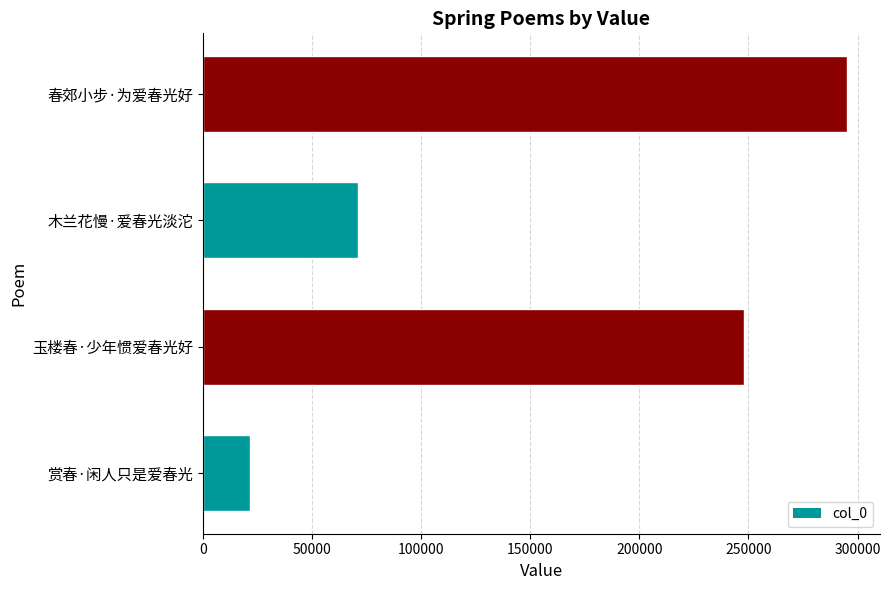

Reading top to bottom, what are all the values shown in this chart?

春郊小步·为爱春光好=295374	木兰花慢·爱春光淡沱=70870	玉楼春·少年惯爱春光好=247903	赏春·闲人只是爱春光=21519